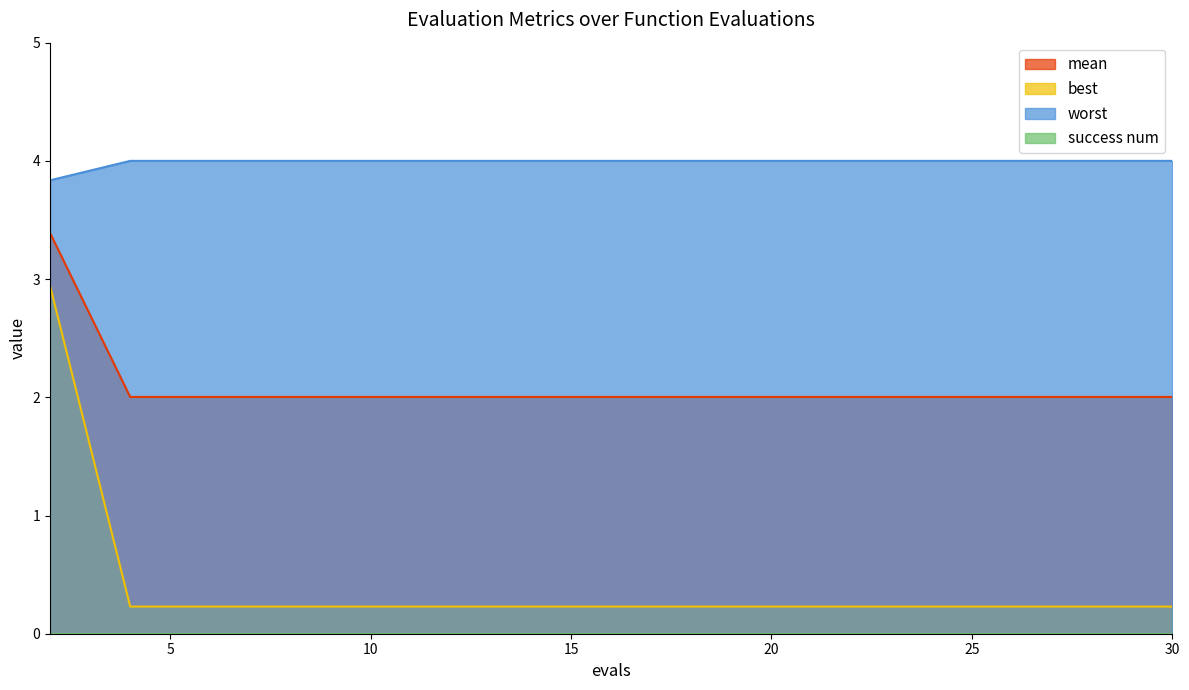

Which series has the widest spread of values?

best